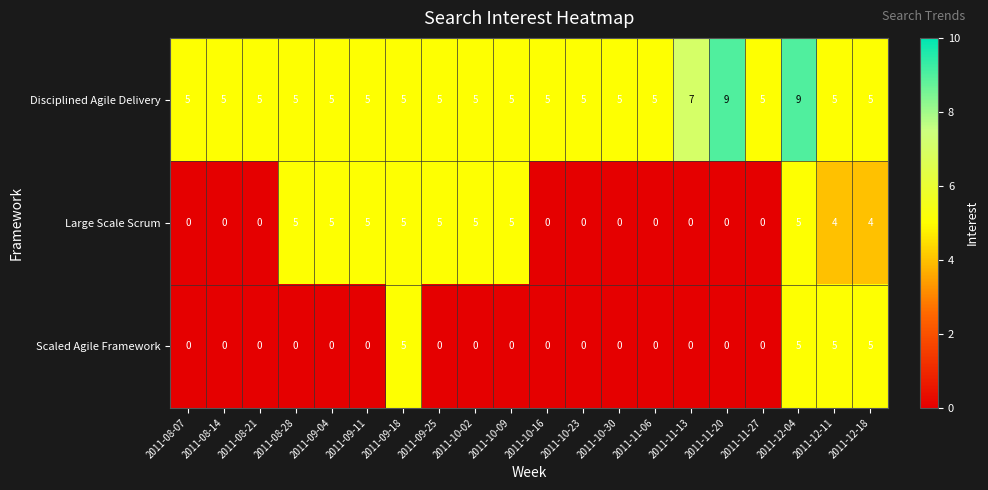

Between 2011-10-23 and 2011-12-18, which series saw the biggest shift?

Scaled Agile Framework